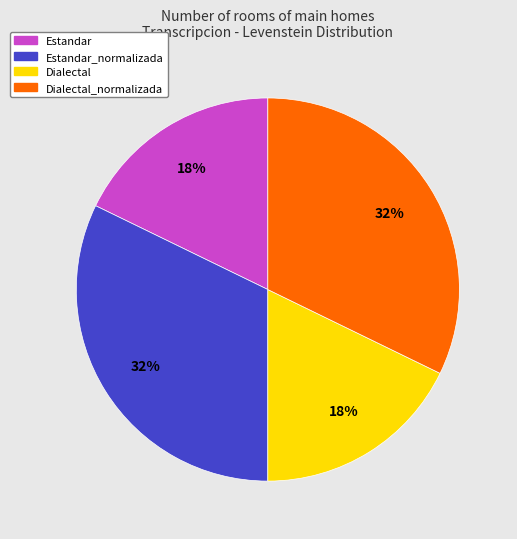

To the nearest percent, what percentage of the pie is Estandar?

18%